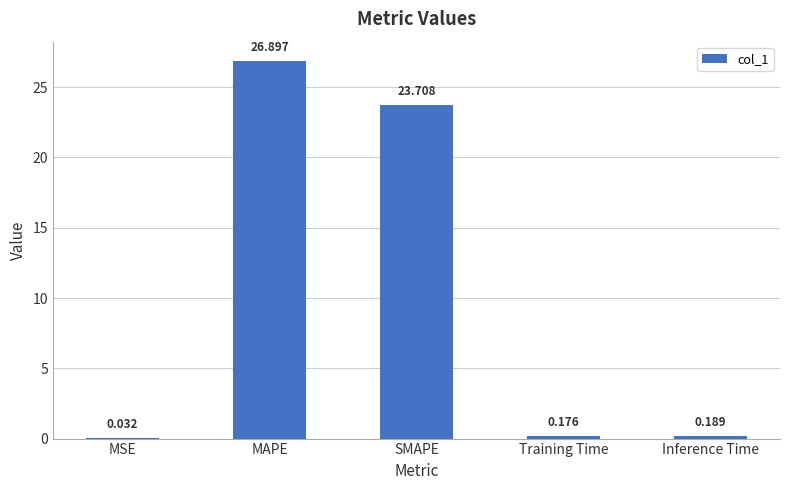

At which label is the value closest to 13?

SMAPE